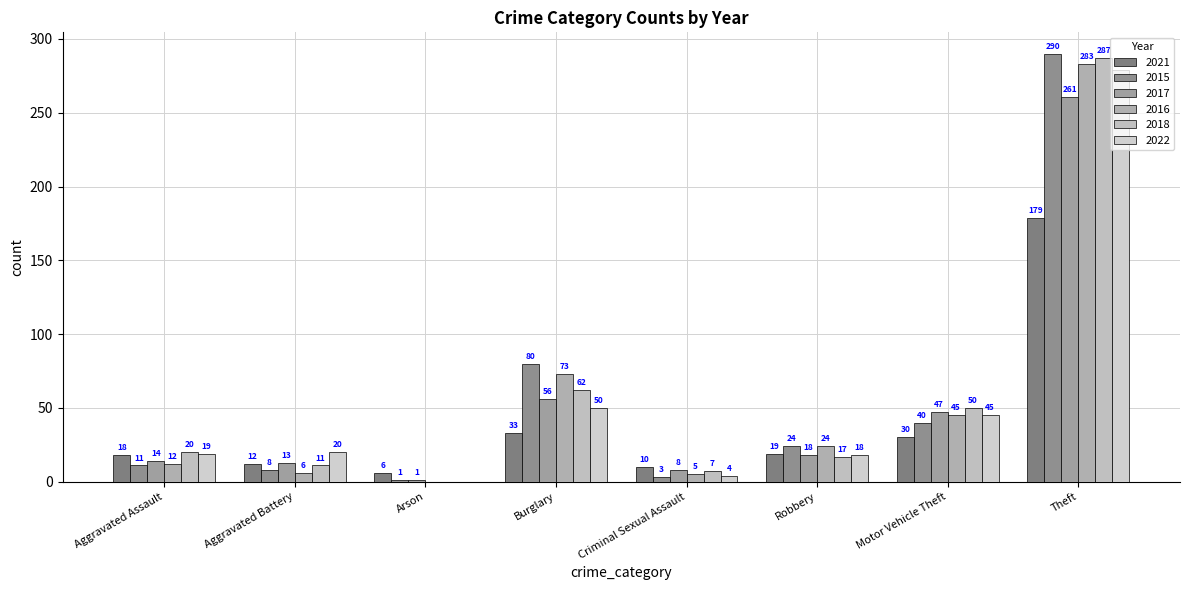

The 2021 series shows 19 at Robbery. True or false?

True